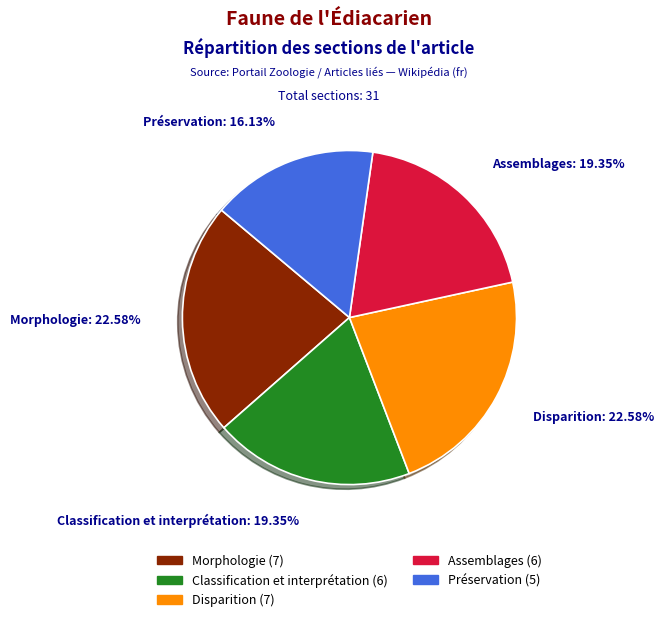

What is the total percentage of Classification et interprétation and Morphologie?

41.9%